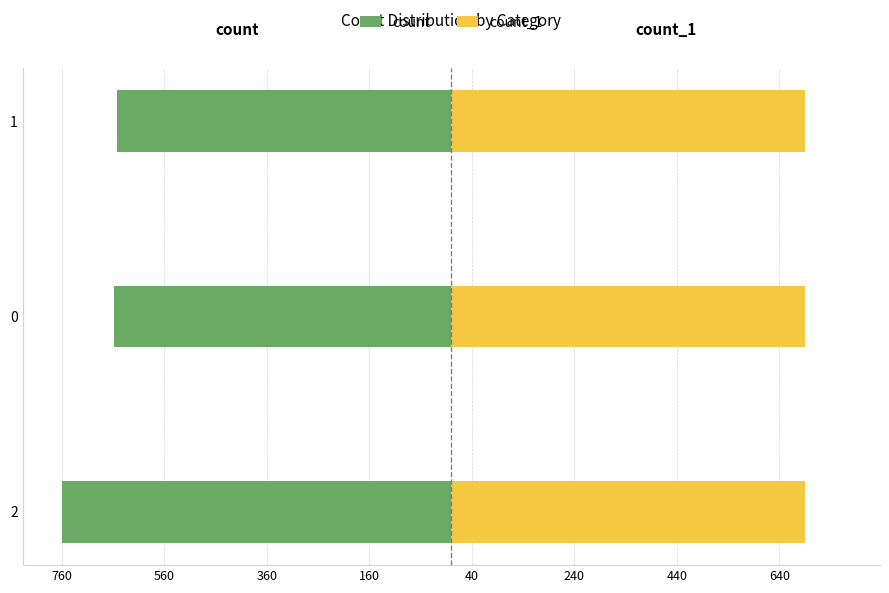

What is the sum of all count_1 values?

2069